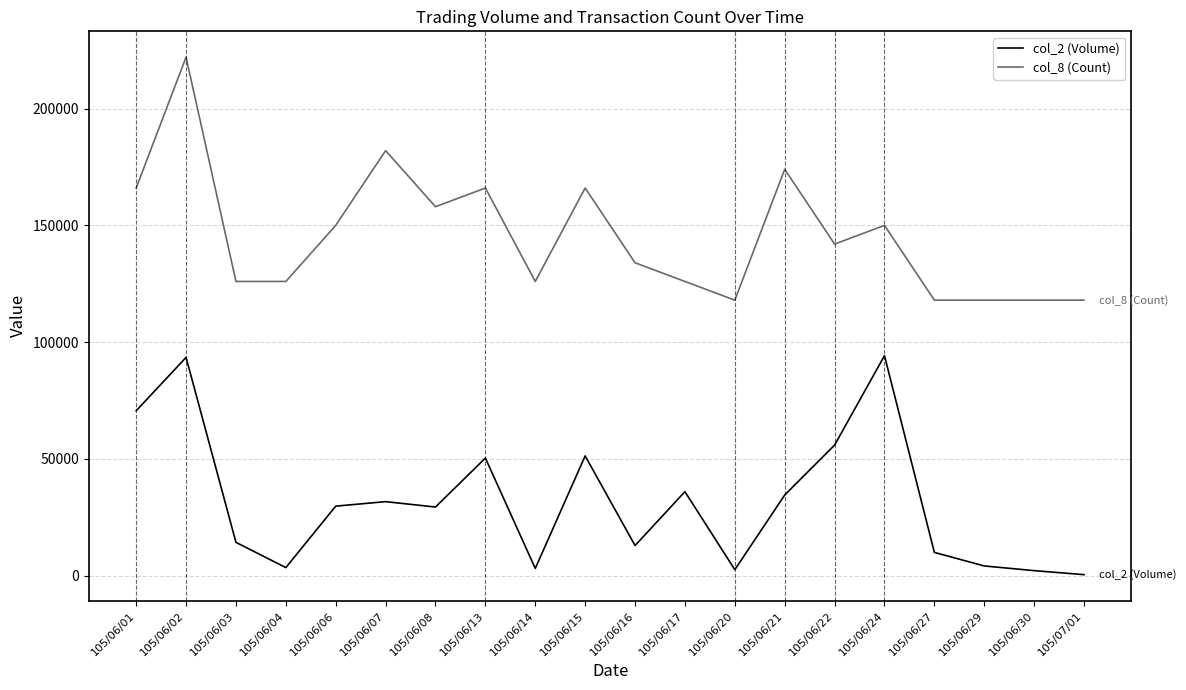

How many lines are shown in the chart?

2